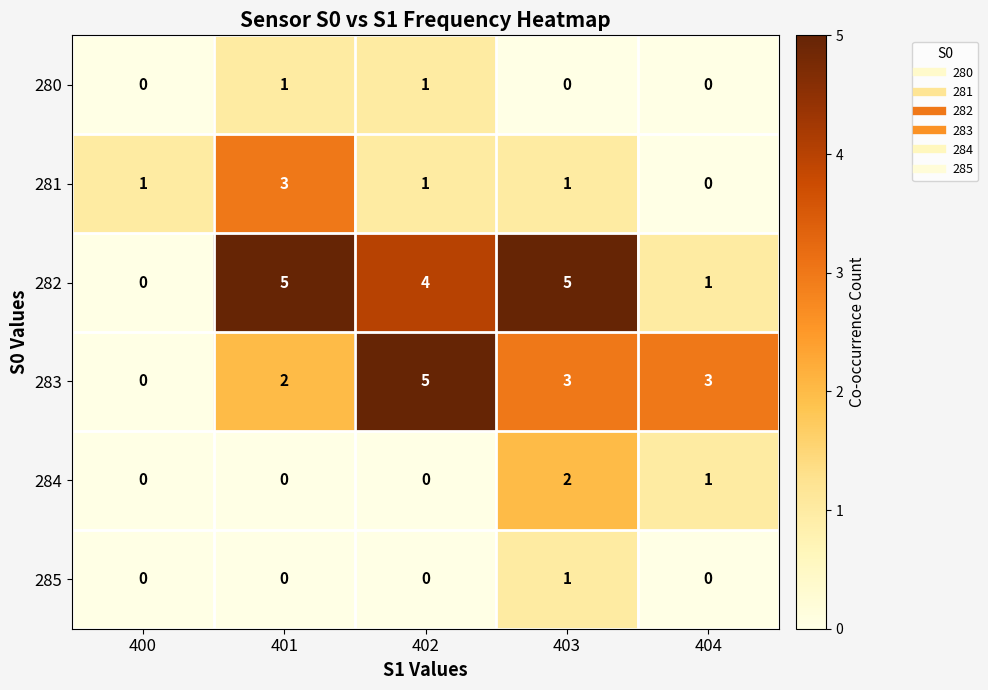

What is the difference between the second highest and second lowest values in the 282 series?

4